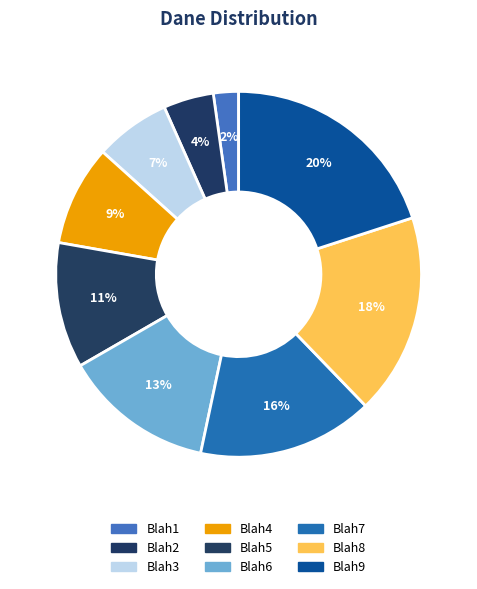

Combined, do Blah9 and Blah7 account for over 50%?

No